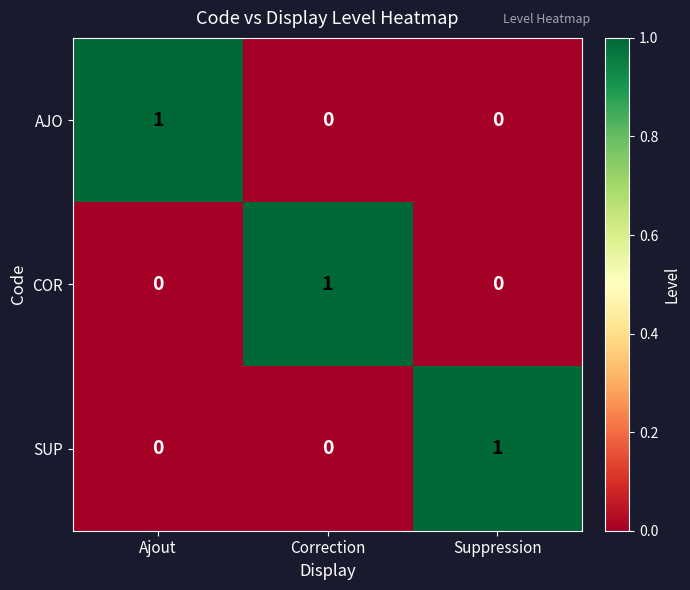

How many distinct data groups are displayed?

3